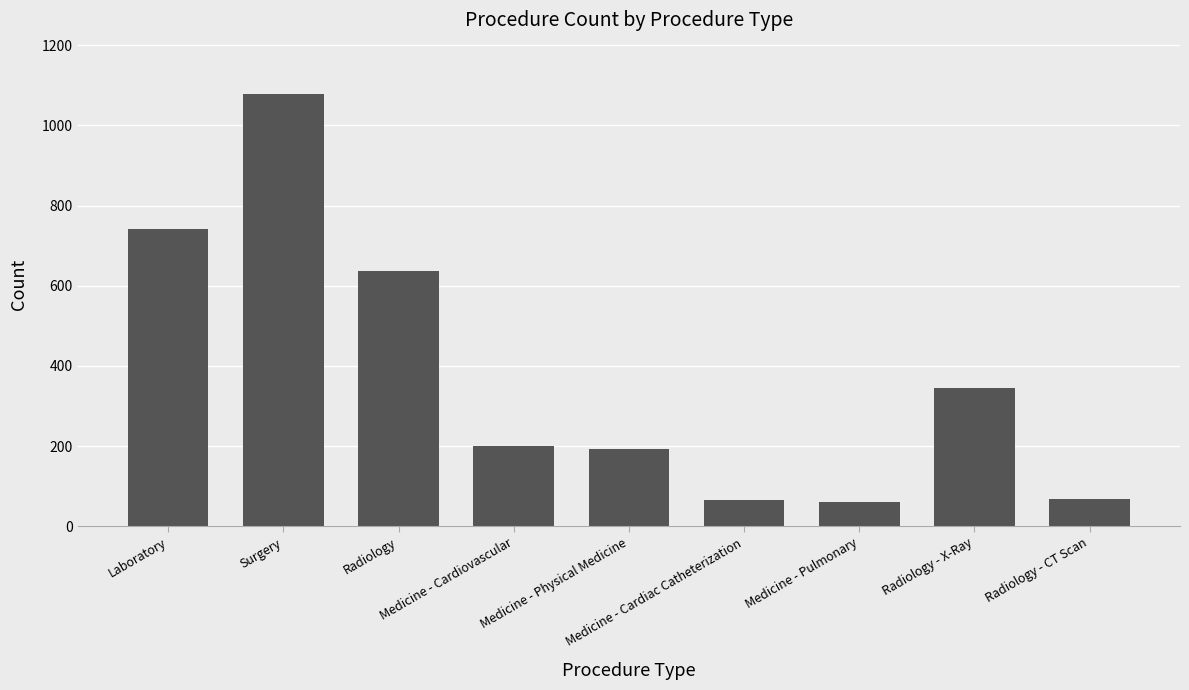

Are the bars horizontal?

No